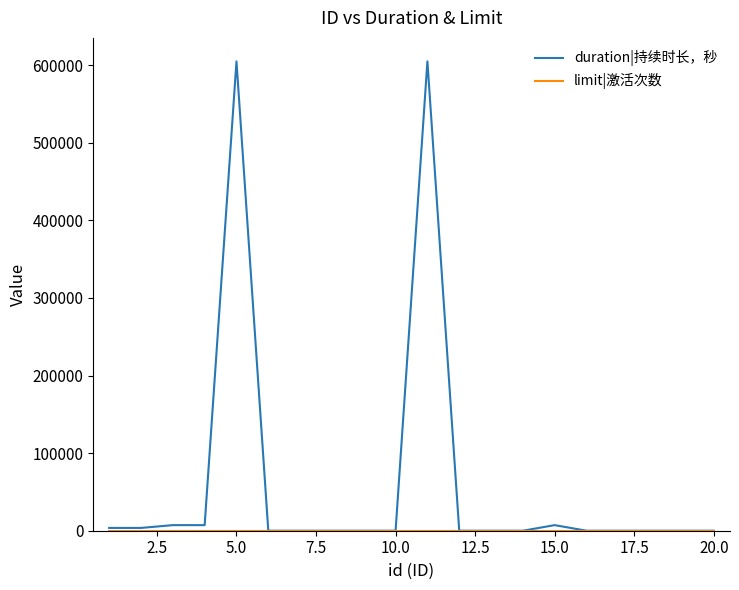

What is the maximum value for duration|持续时长，秒?

604800